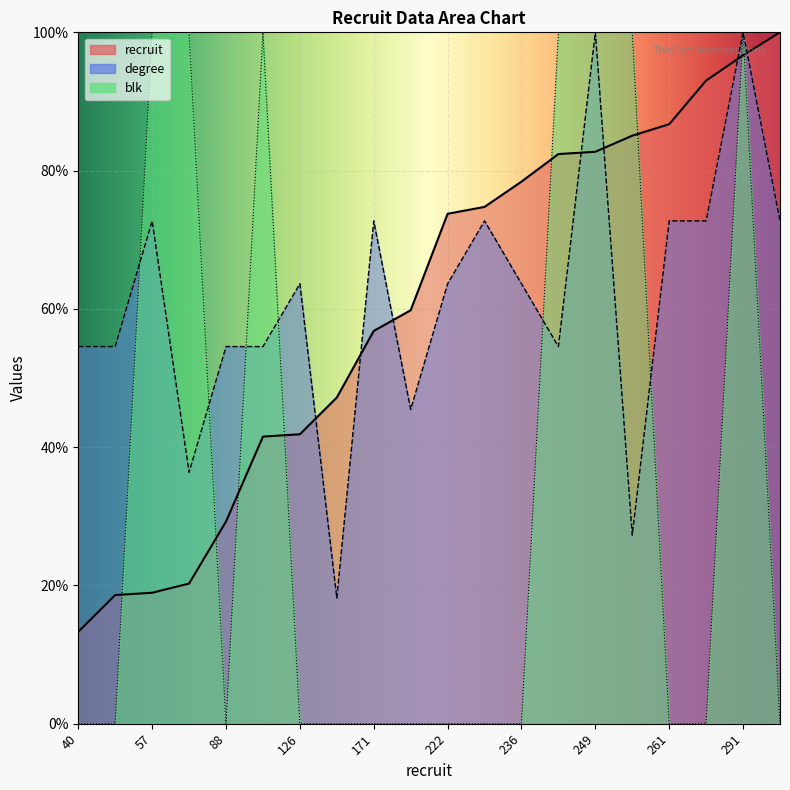

How many interior local peaks does the blk series have?

2